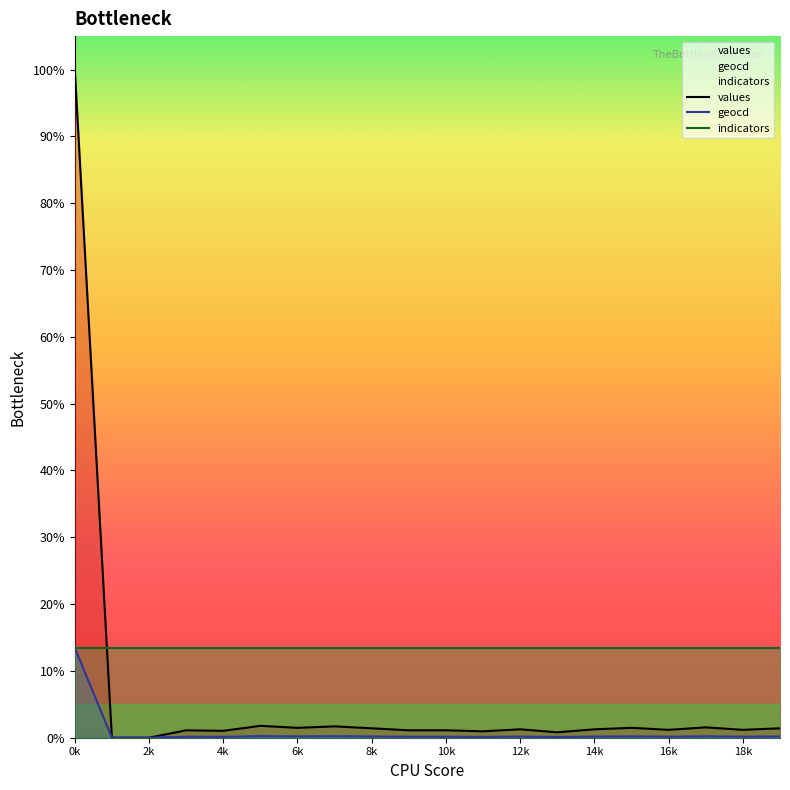

List the series in order of their overall mean, lowest first.

geocd, values, indicators